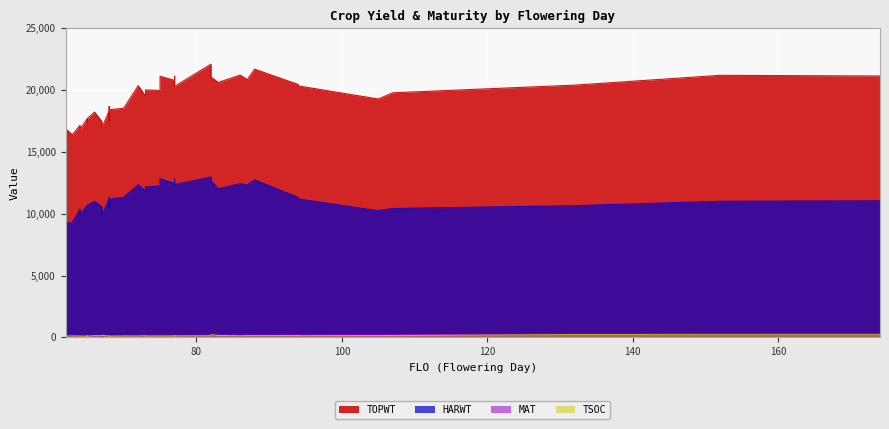

How many interior local valleys does the MAT series have?

11